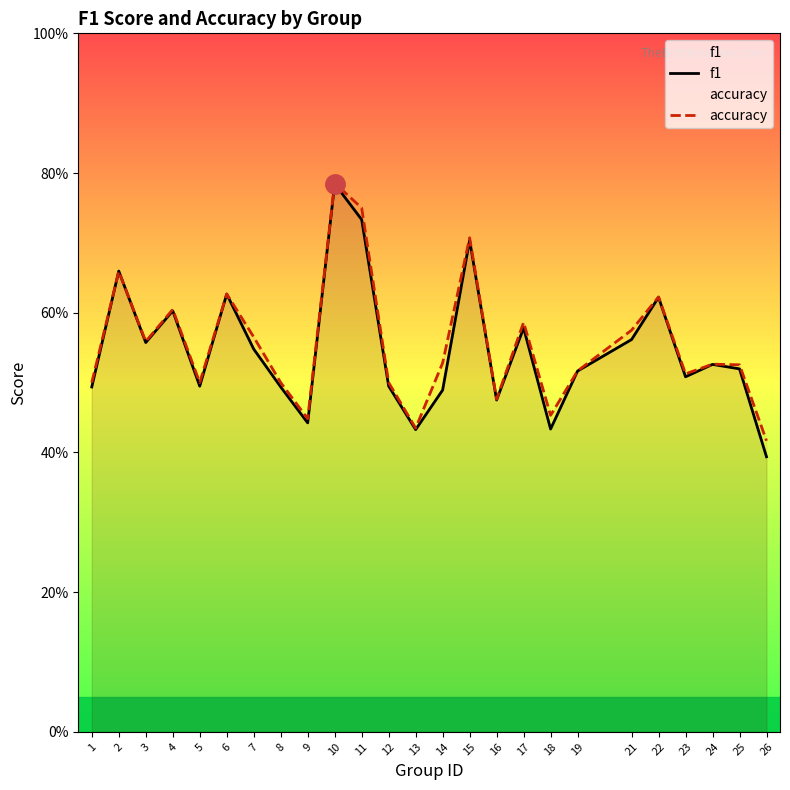

The accuracy series shows 0.5 at 5. True or false?

True